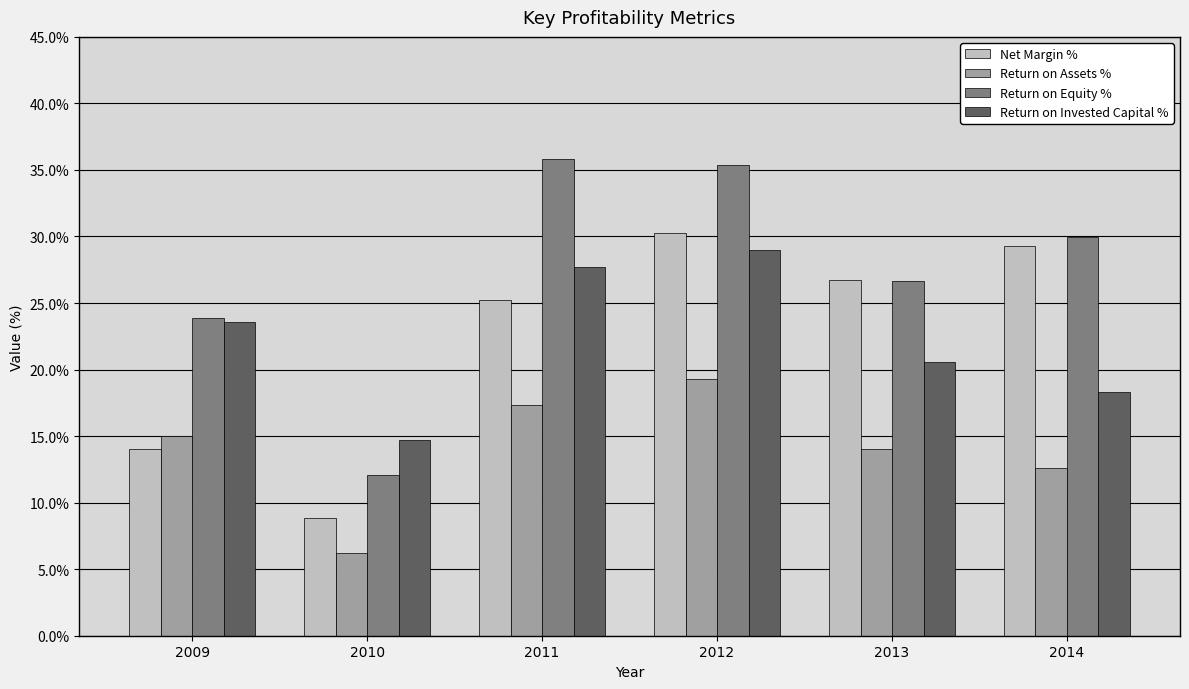

What is the value of the Return on Invested Capital % bar at the 4th from the left?

29.0